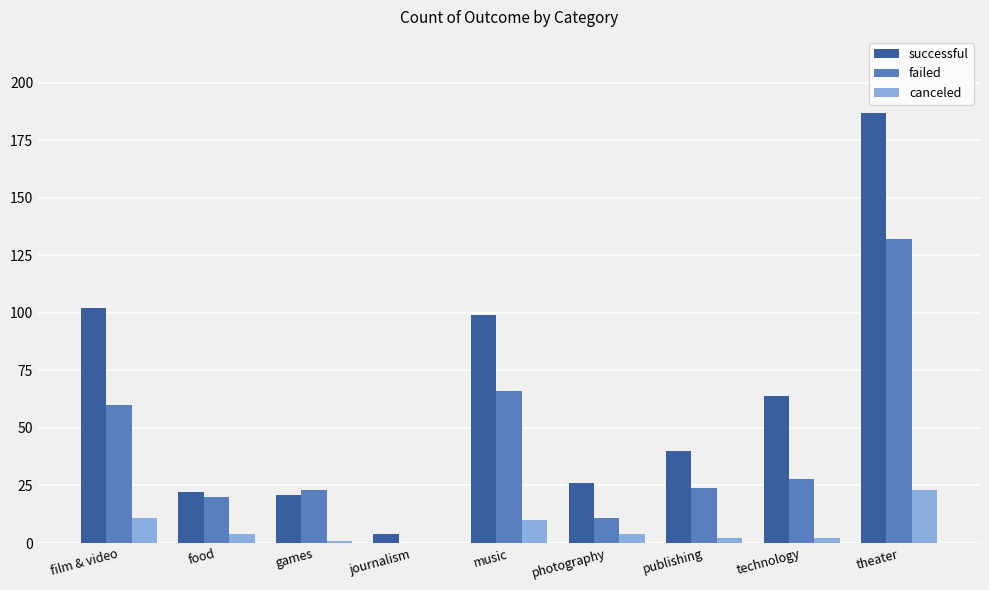

What are all the series names shown in the legend?

successful, failed, canceled